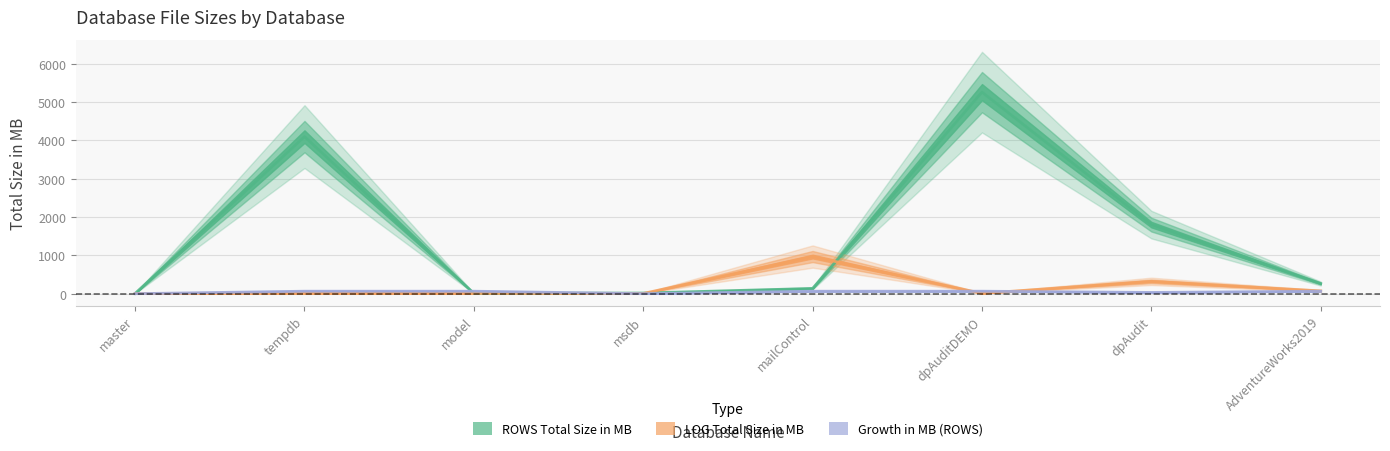

Where do Growth in MB (ROWS) and LOG Total Size in MB first cross each other?

master and tempdb